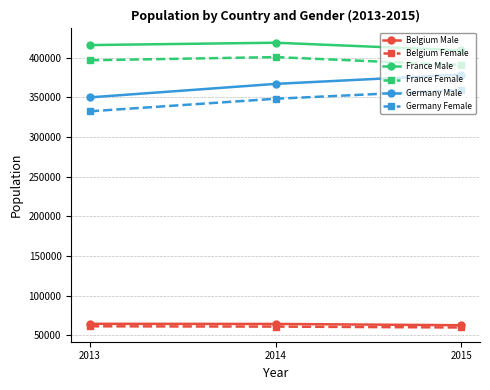

Is it true that France Female equals 124035 at 2015?

False